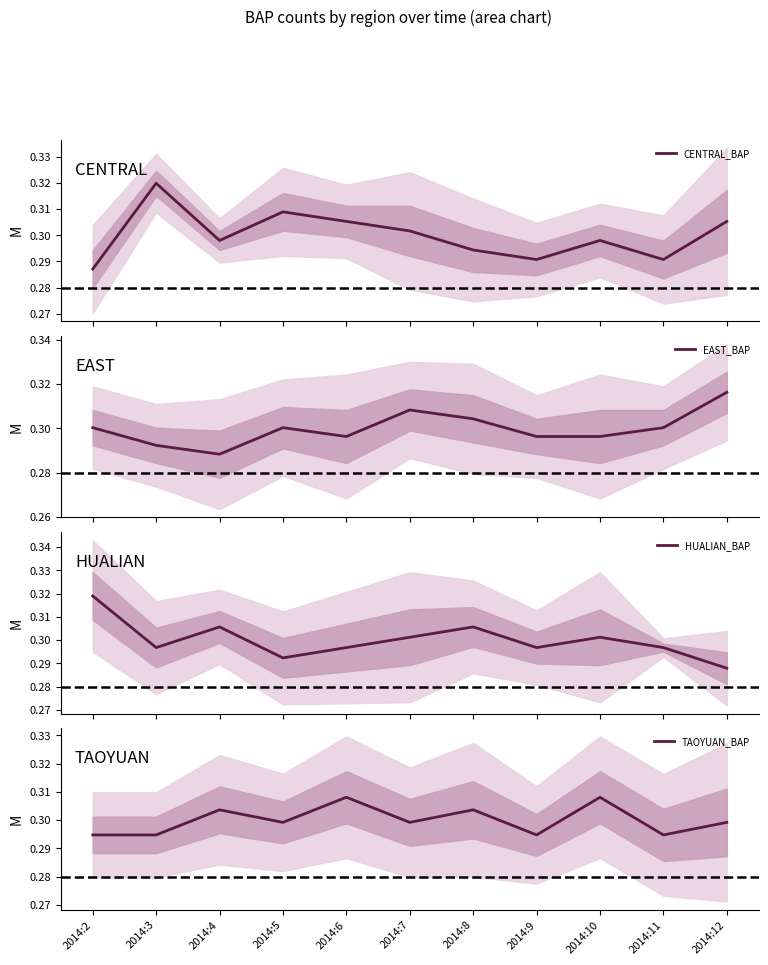

Which series ends up on top after the final intersection of HUALIAN_BAP and TAOYUAN_BAP?

TAOYUAN_BAP